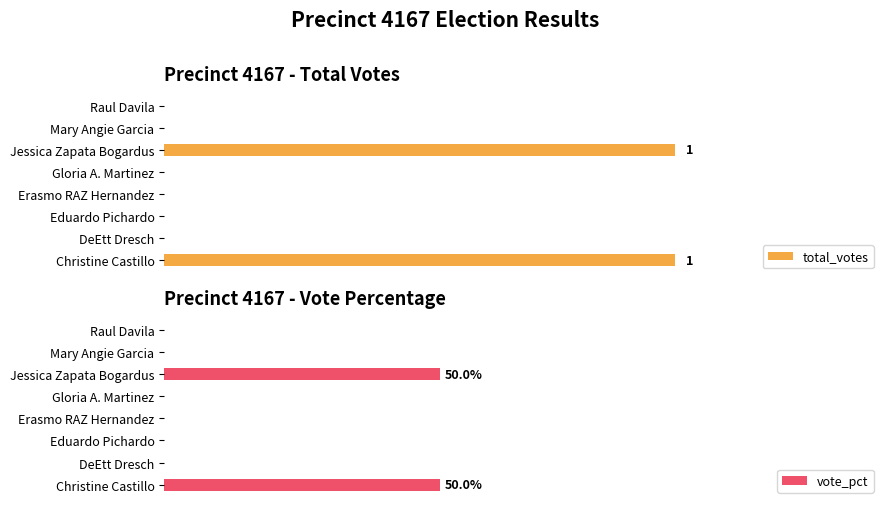

The value of vote_pct at Eduardo Pichardo is 32. True or false?

False